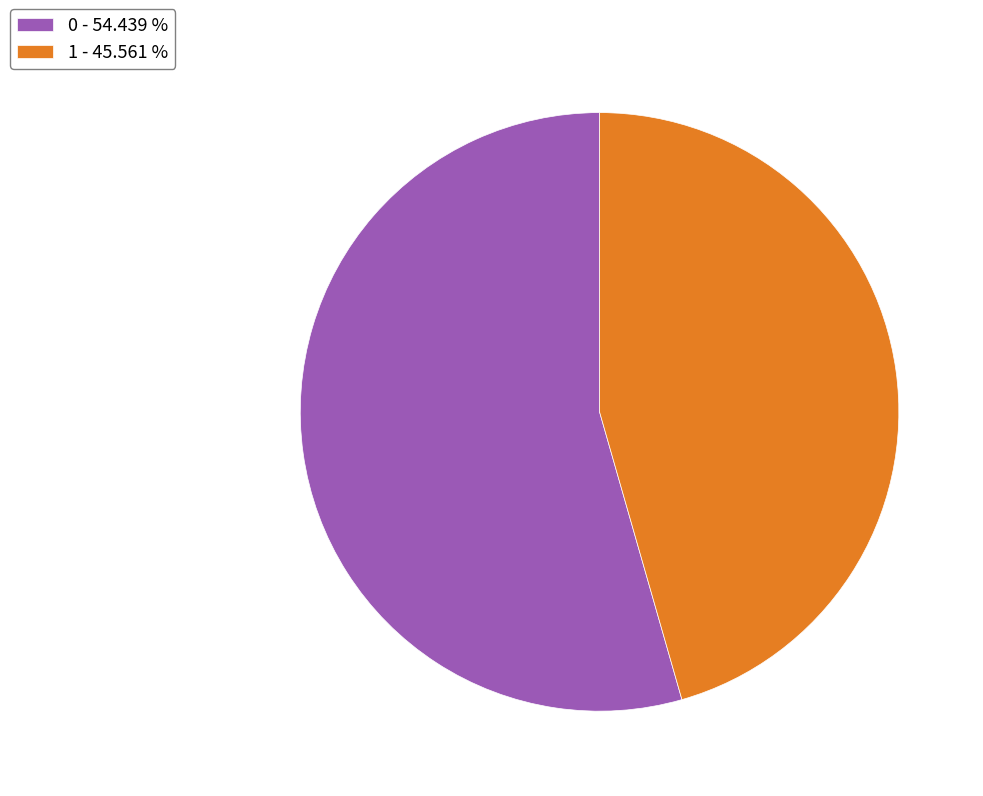

Between 0 - 54.439 % and 1 - 45.561 %, which is larger?

0 - 54.439 %